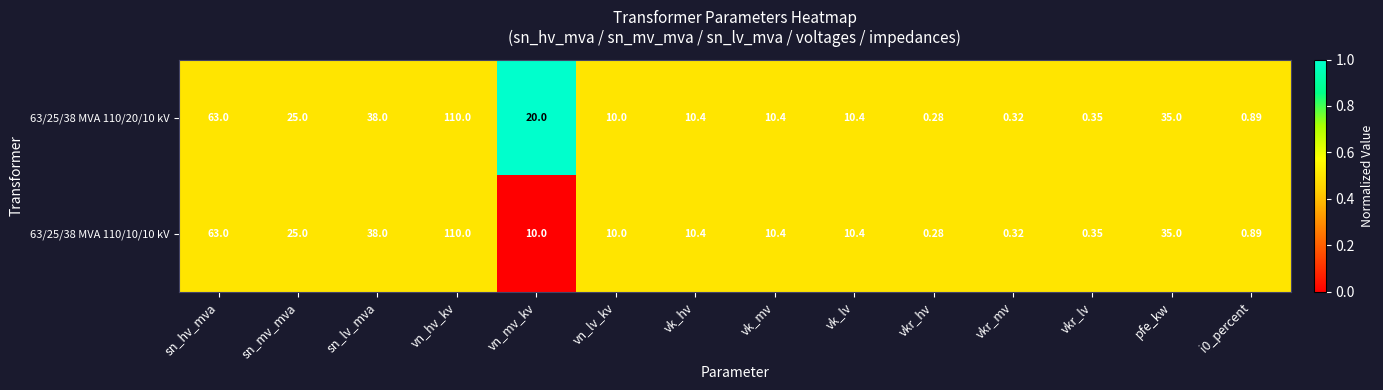

Which category has the highest value across all series?

vn_hv_kv